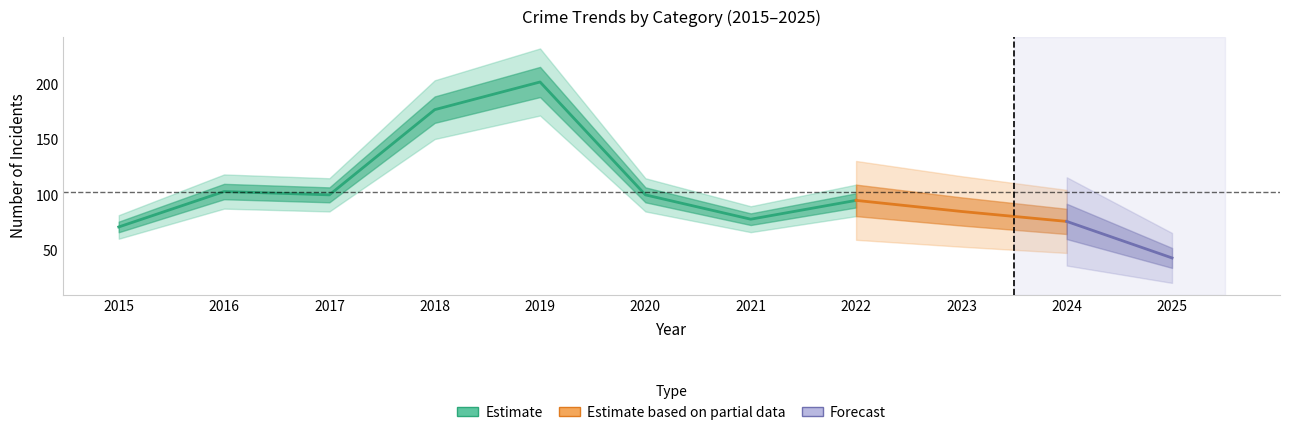

At which category is the sum across all series the highest?

2019